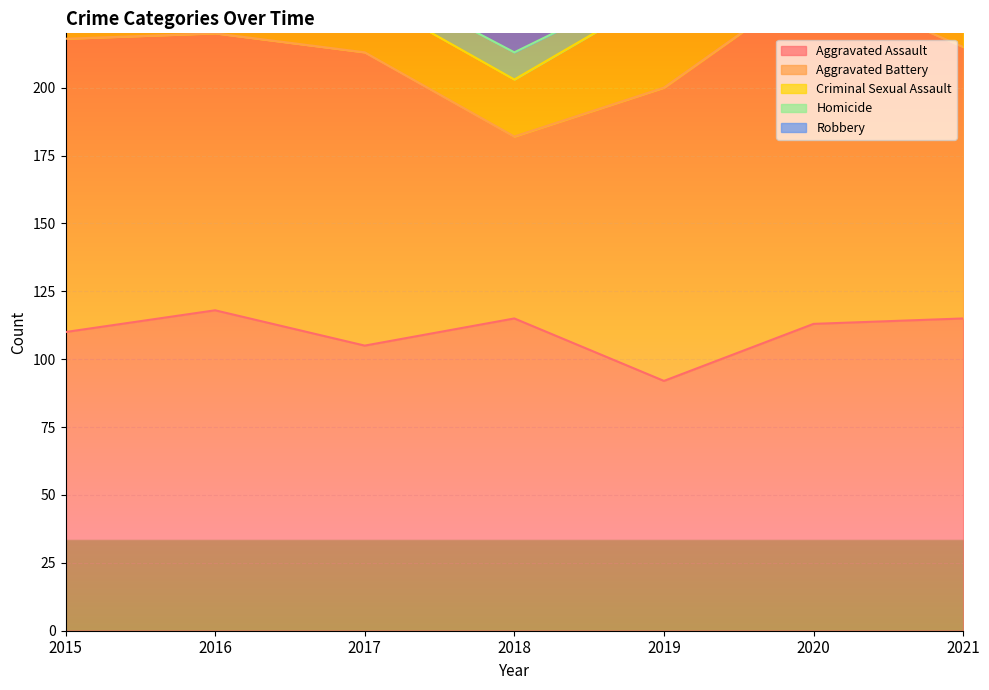

True or false: Aggravated Battery has a value of 108 at 2019.

True